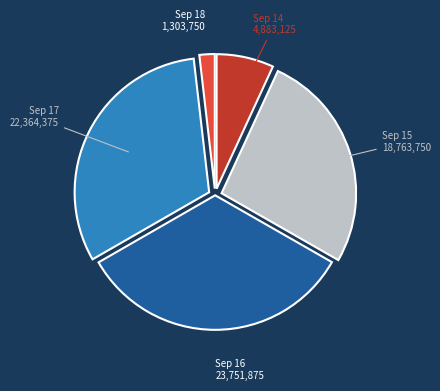

Does Sep 14 account for over 50% of the chart?

No